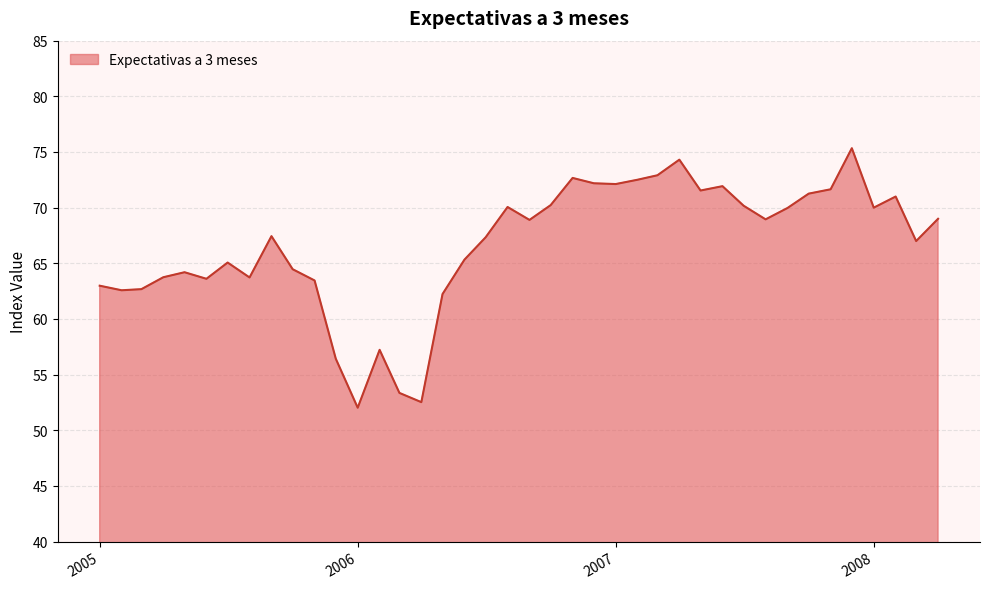

What is the greatest value displayed?

75.3